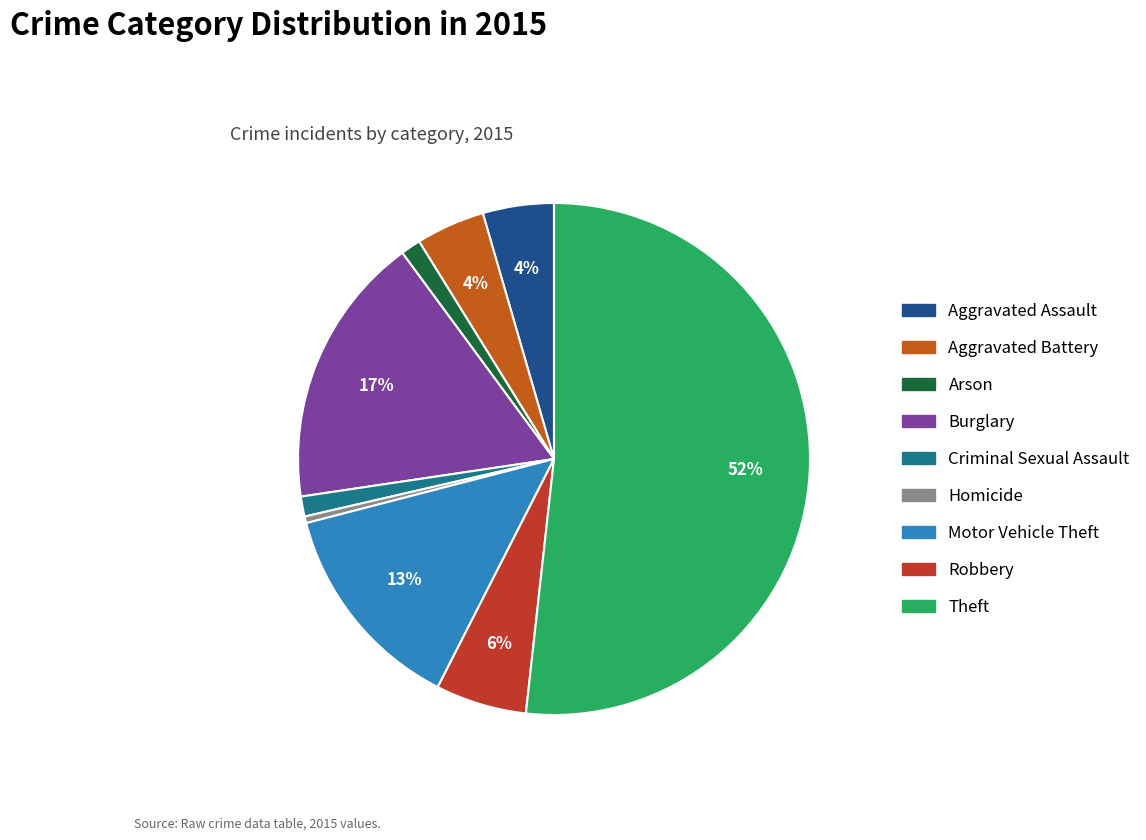

The Burglary slice represents 17% of the pie. True or false?

True